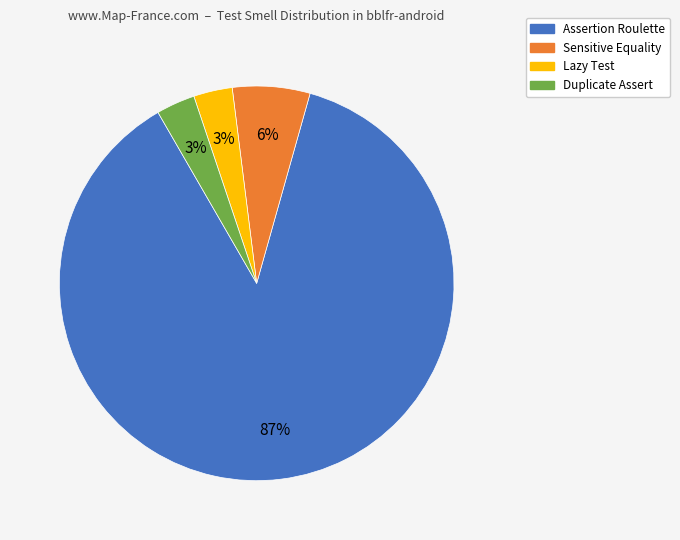

How many slices are in this pie chart?

4